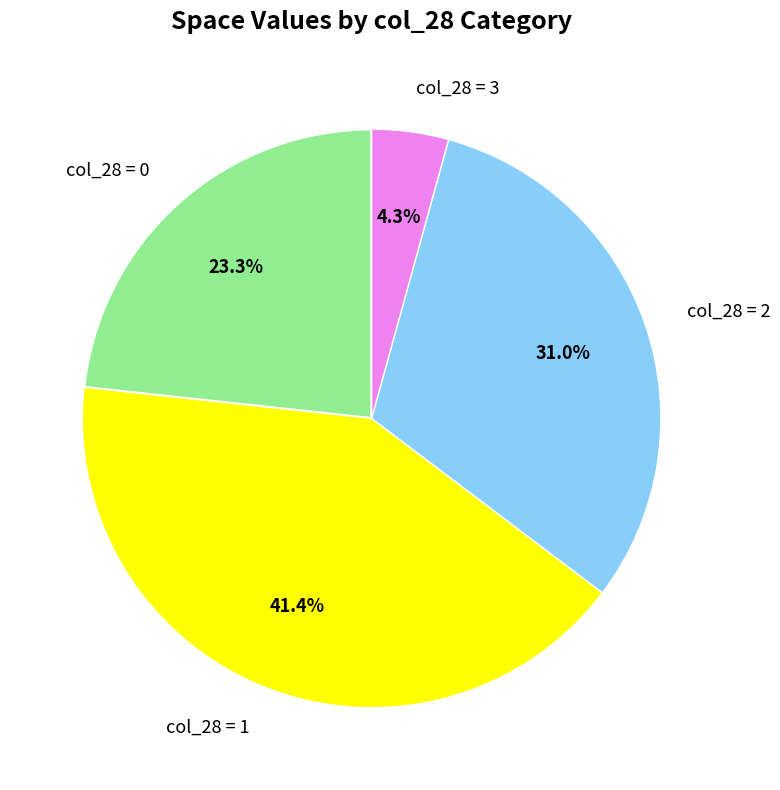

Does col_28 = 1 represent more than half of the total?

No